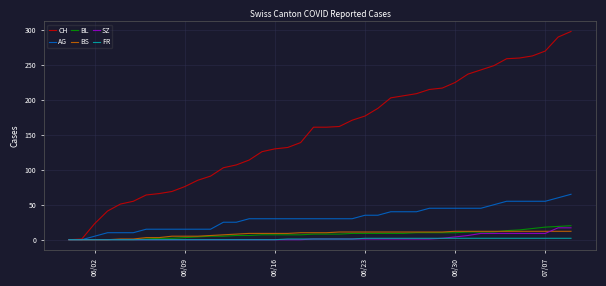

Which series has the largest total across all categories?

CH